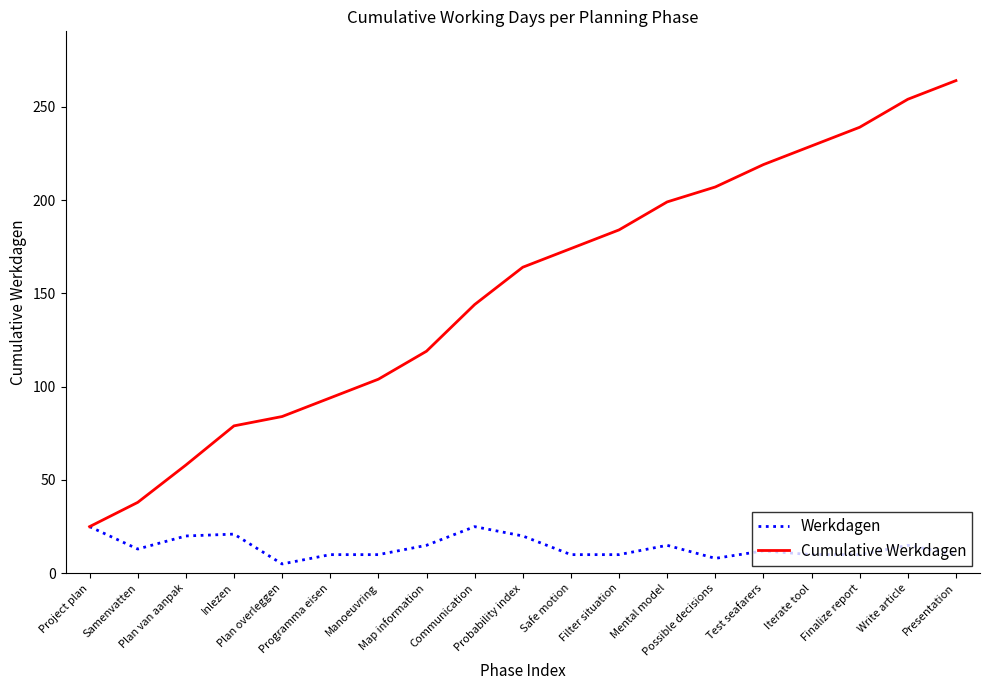

Which series has the largest total across all categories?

Cumulative Werkdagen